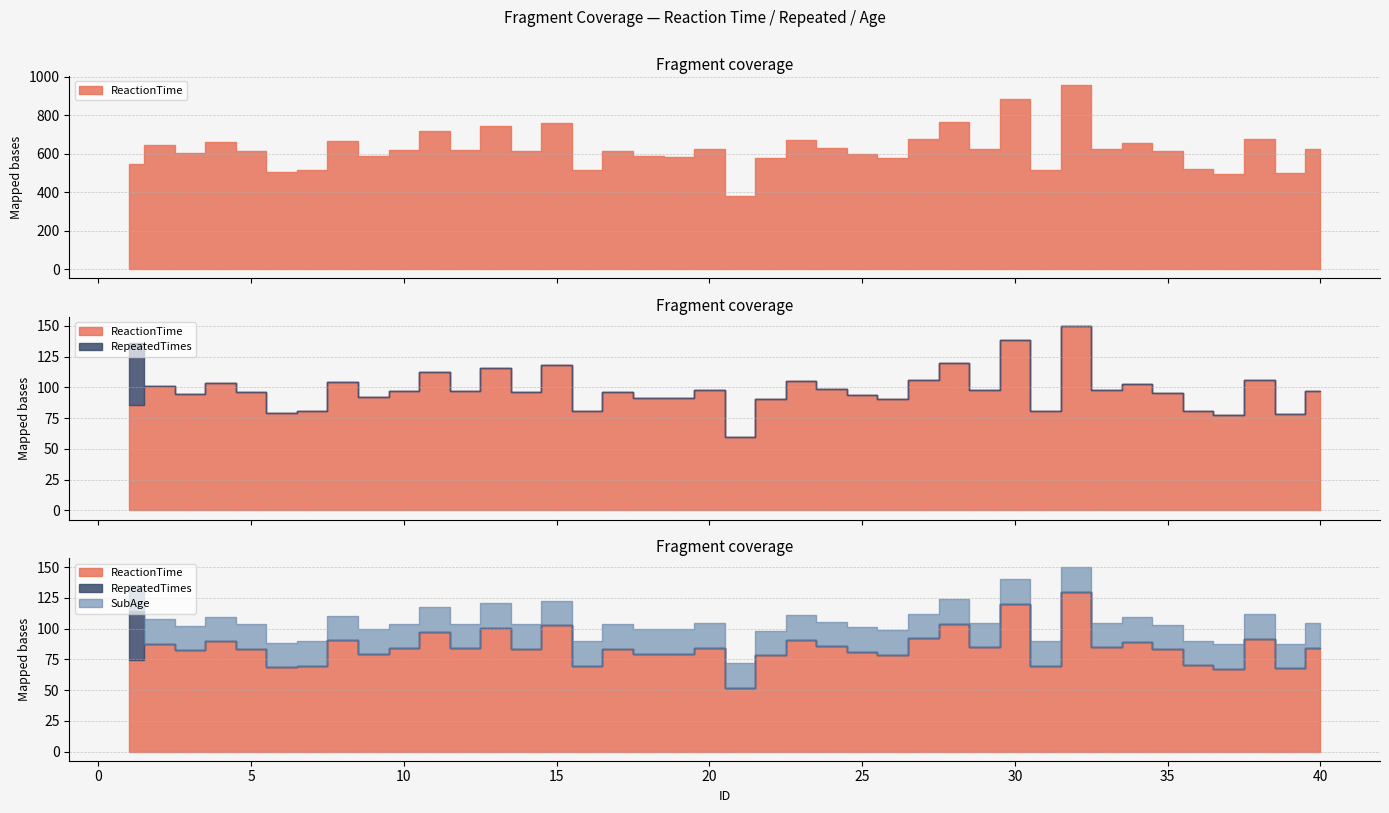

What is the approximate value of ReactionTime at 25, to the nearest 50?

600